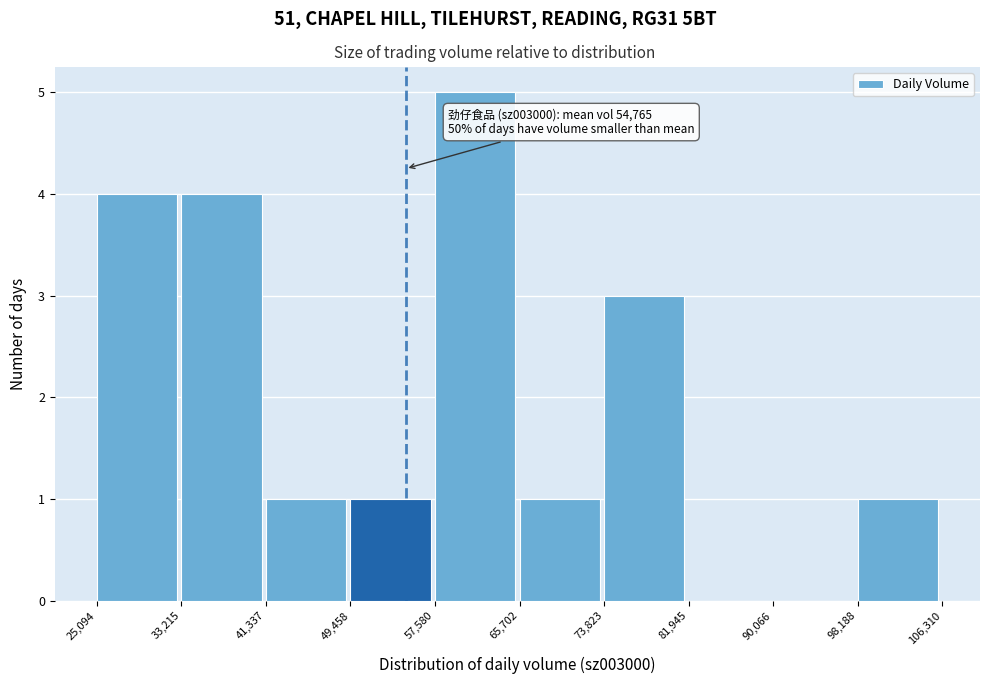

Over which range of the x-axis is the bar tallest?

57,580 to 65,702